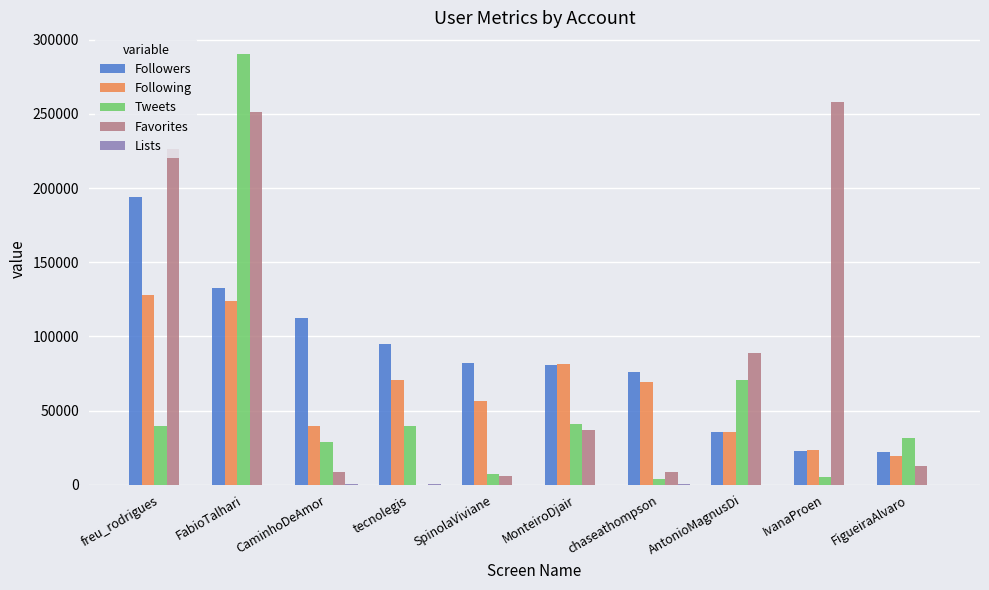

Which series changed the most between MonteiroDjair and FigueiraAlvaro?

Following